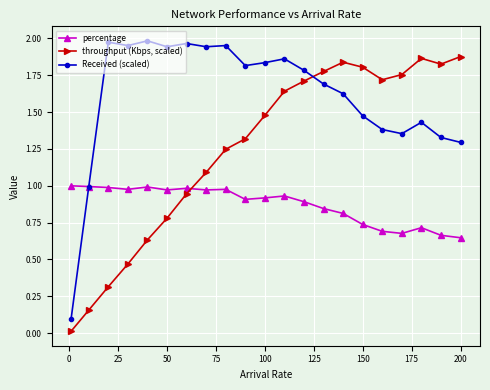

List the series in order of their overall mean, highest first.

Received (scaled), throughput (Kbps, scaled), percentage